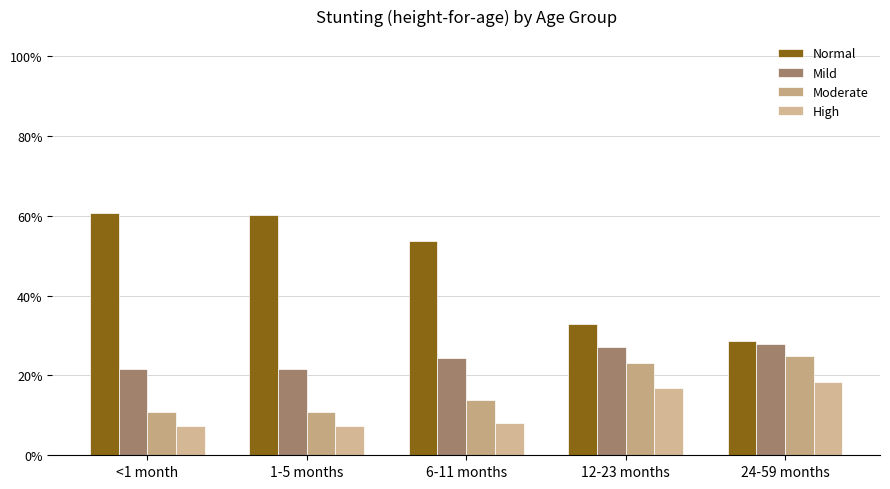

Reading left to right, what are all the values shown in this chart?

Normal: <1 month=60.7	1-5 months=60.2	6-11 months=53.7	12-23 months=33.0	24-59 months=28.7
Mild: <1 month=21.6	1-5 months=21.6	6-11 months=24.2	12-23 months=27.1	24-59 months=27.9
Moderate: <1 month=10.7	1-5 months=10.7	6-11 months=13.8	12-23 months=23.2	24-59 months=24.9
High: <1 month=7.4	1-5 months=7.4	6-11 months=8.2	12-23 months=16.8	24-59 months=18.5